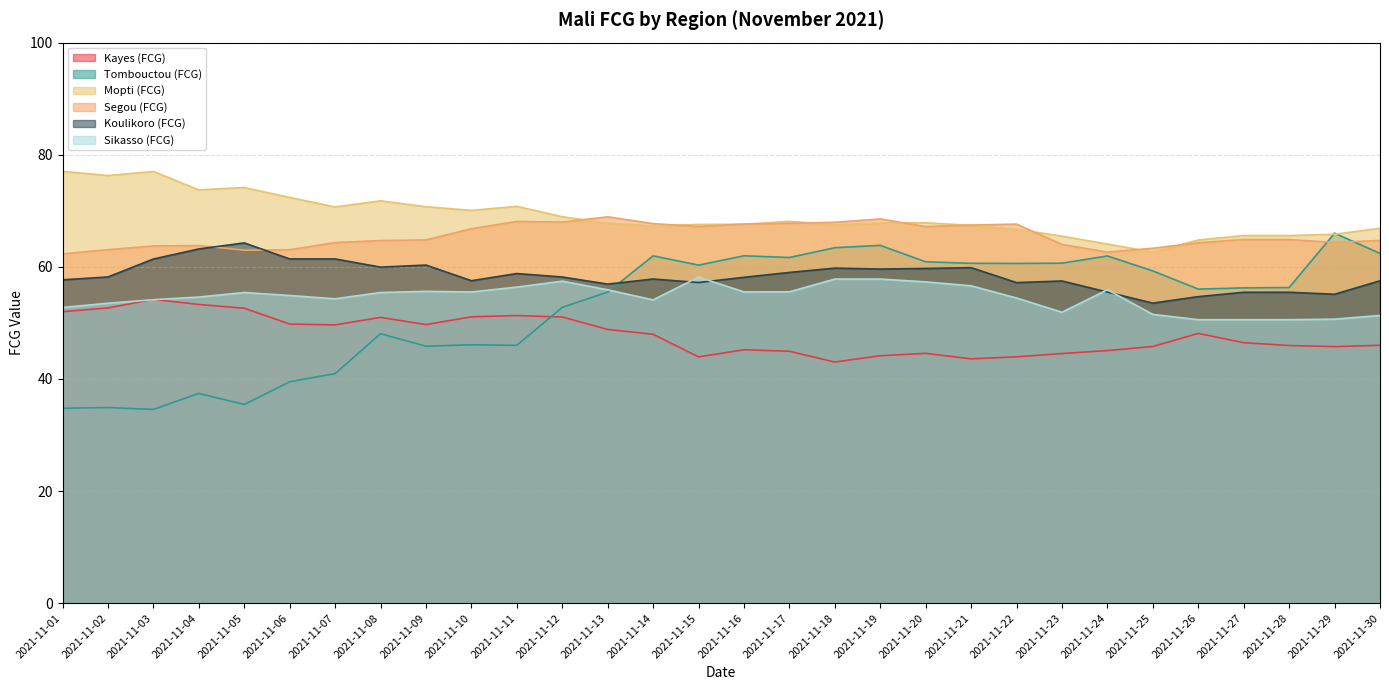

Between 2021-11-27 and 2021-11-24, which is larger?

2021-11-27